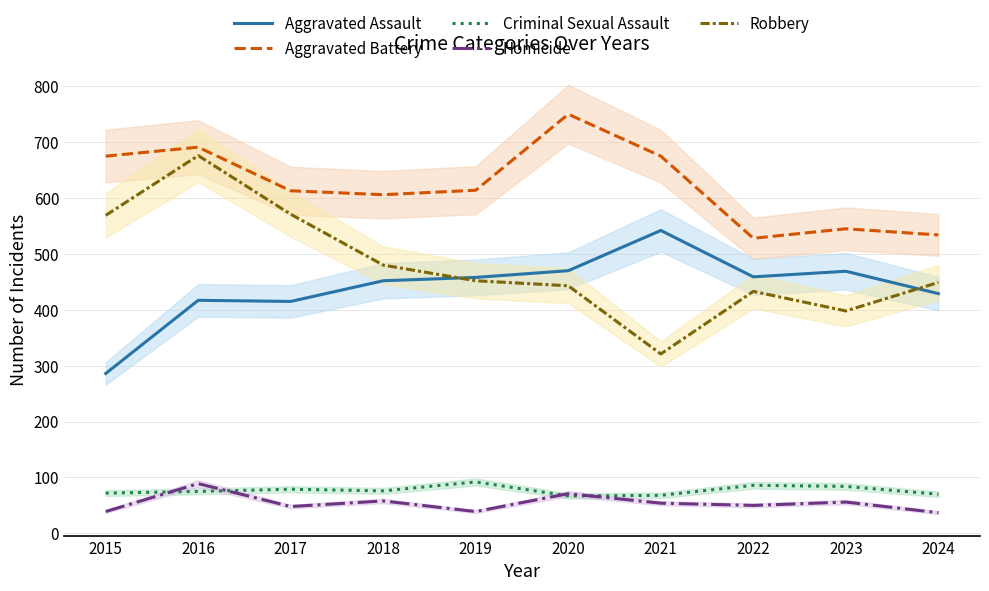

At how many categories does at least one series exceed 452?

10